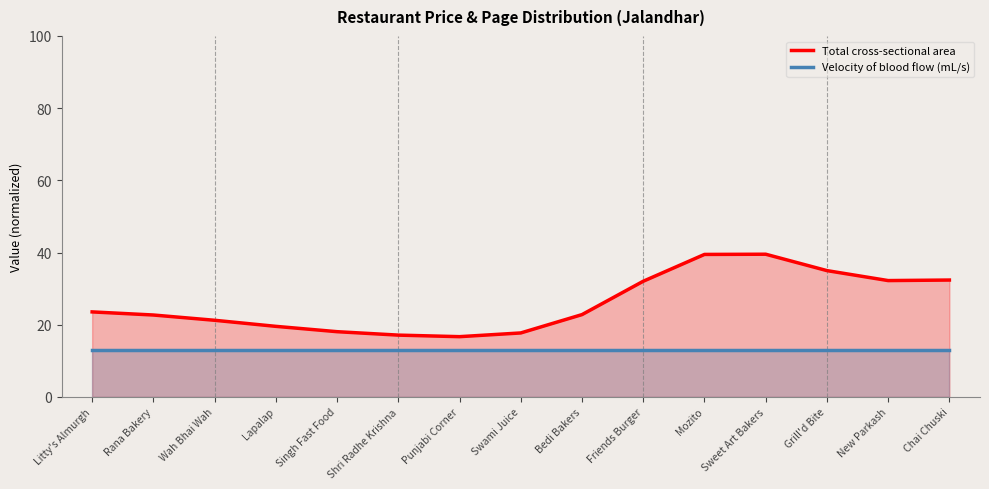

Between Shri Radhe Krishna and Grill'd Bite, which is larger?

Grill'd Bite